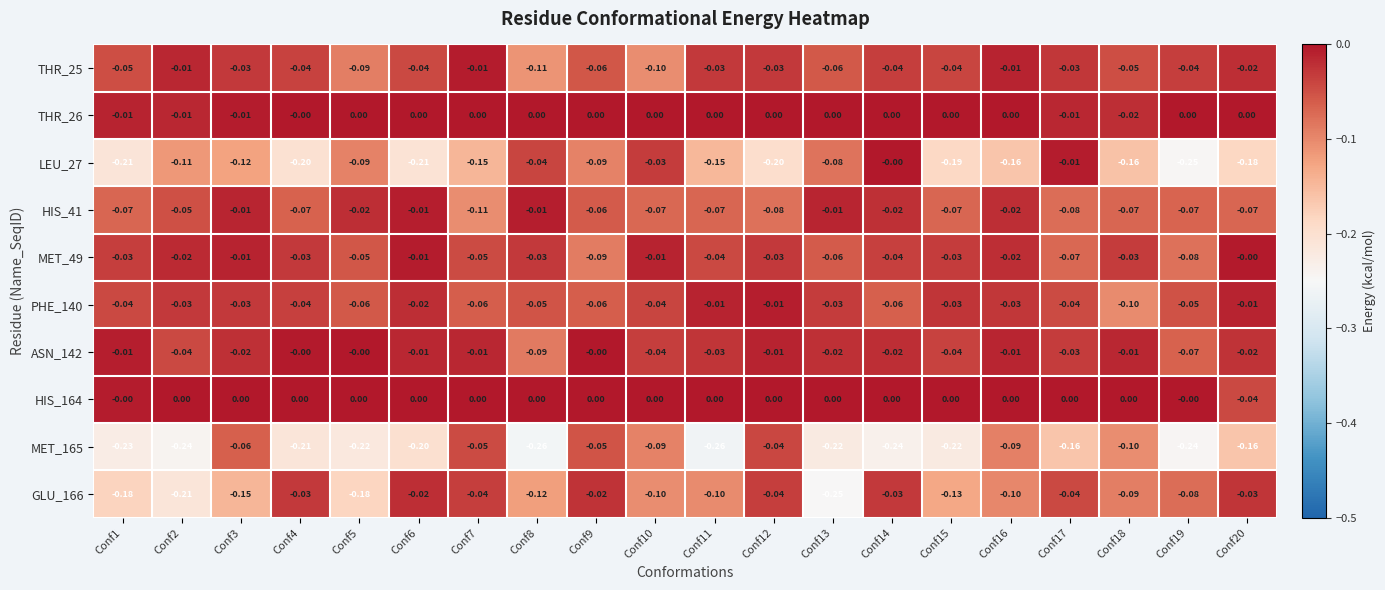

How many categories are shown in the chart?

20